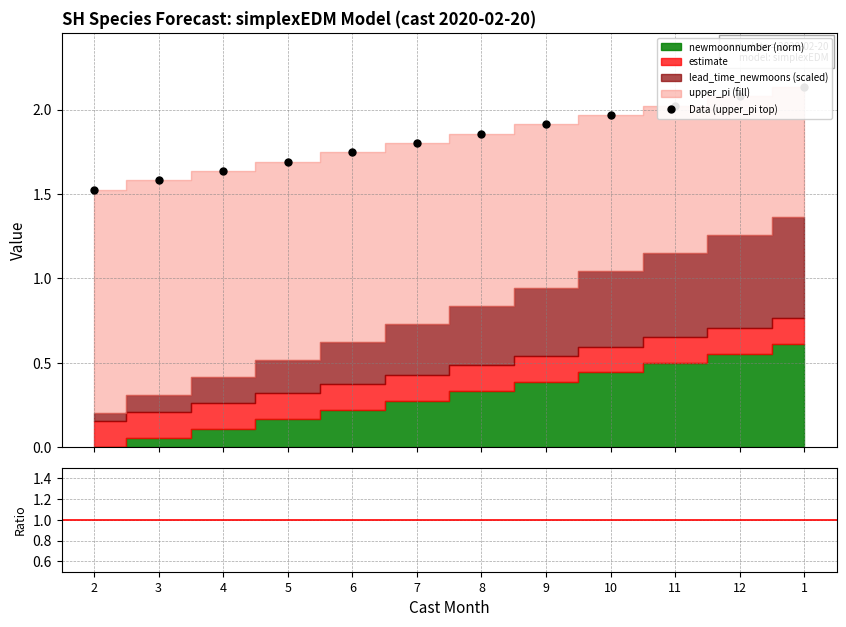

Which series has the widest spread of values?

upper_pi / stacked